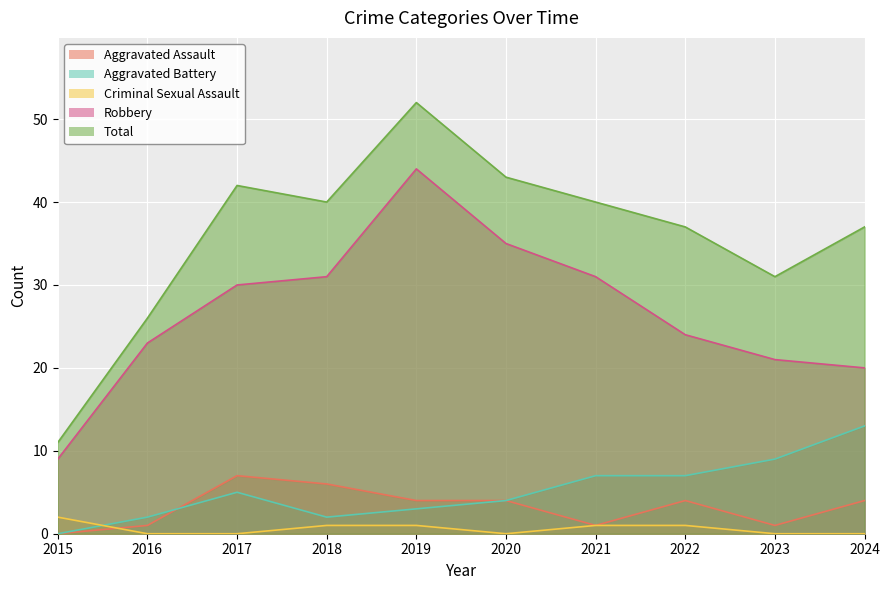

Which category has the lowest value in the Robbery series?

2015